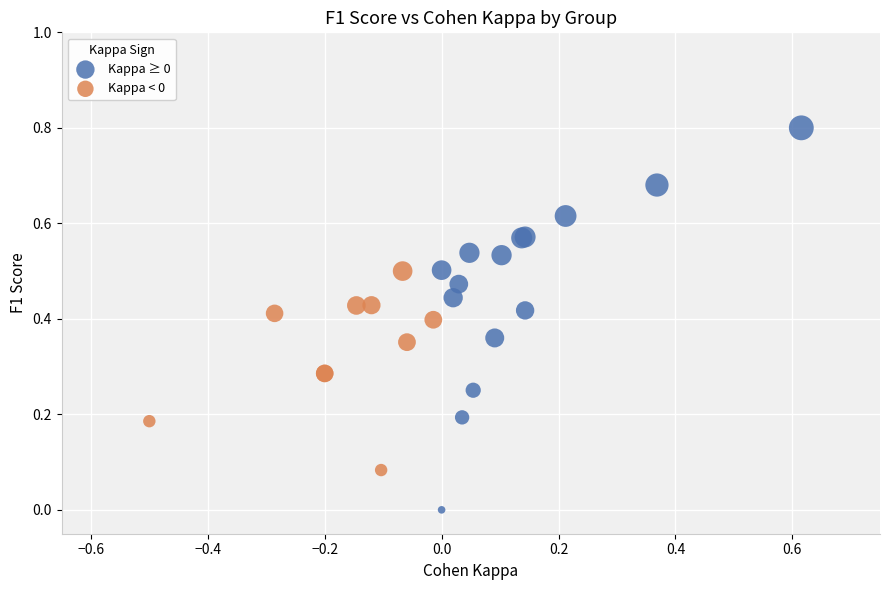

Which series has the largest Y range (max minus min)?

Kappa ≥ 0